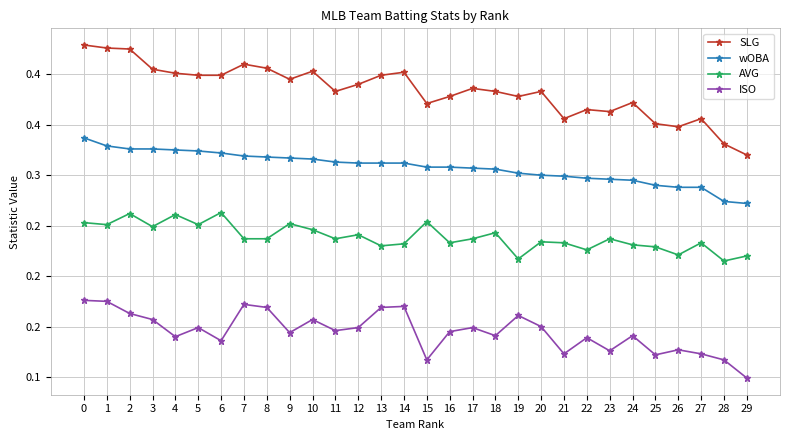

What are all the series names shown in the legend?

SLG, wOBA, AVG, ISO